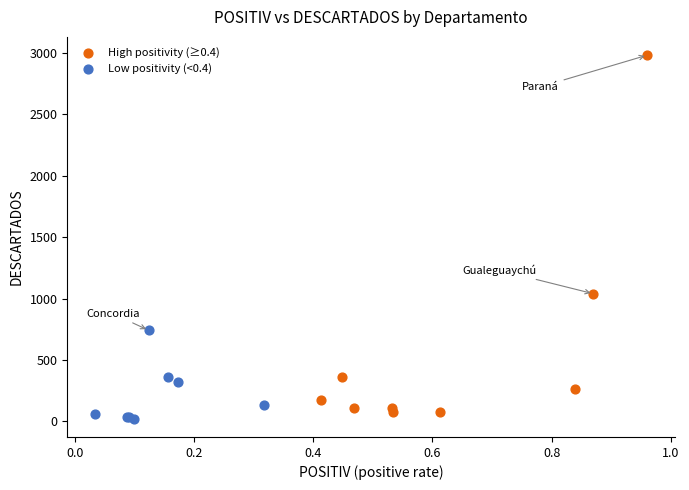

Which series has the largest Y range (max minus min)?

High positivity (≥0.4)